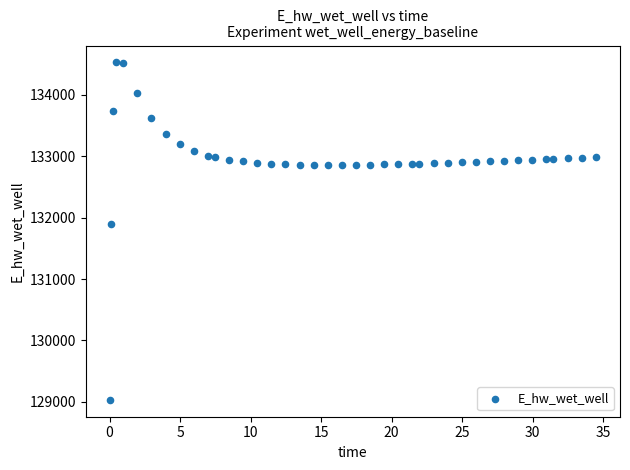

What is the range of X values (max minus min)?

34.4